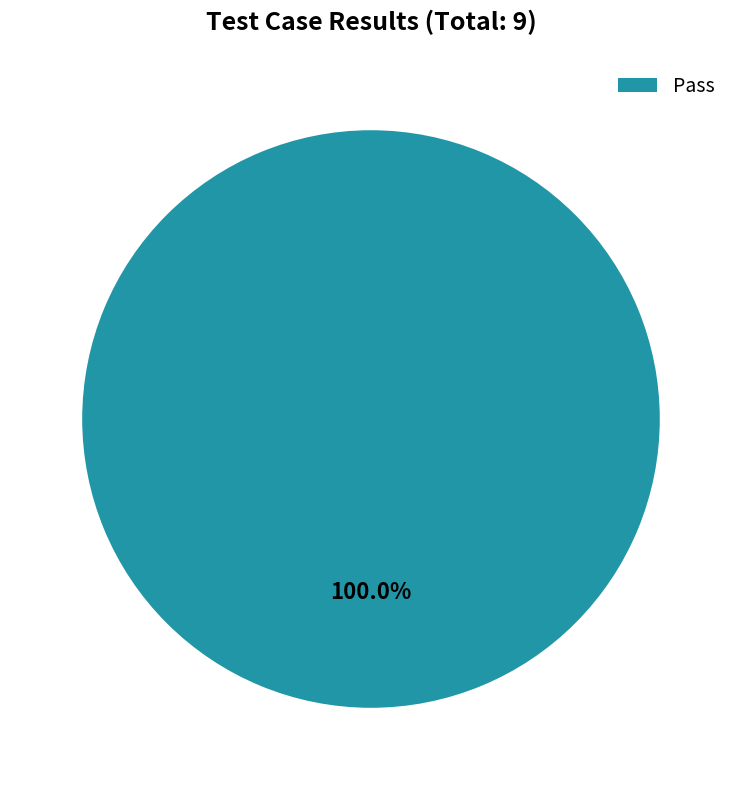

The Pass slice represents 100% of the pie. True or false?

True